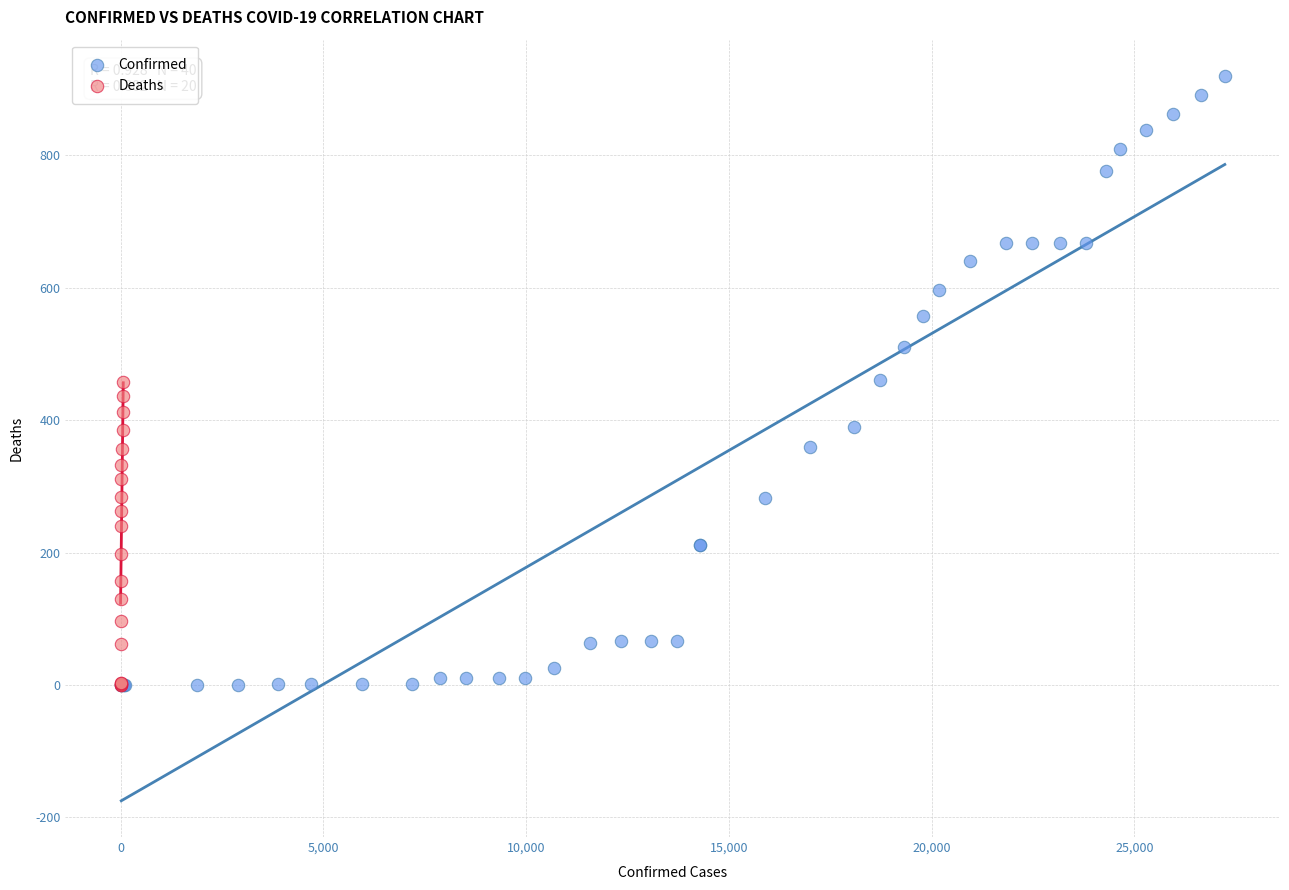

Which series contains the highest Y value?

Confirmed